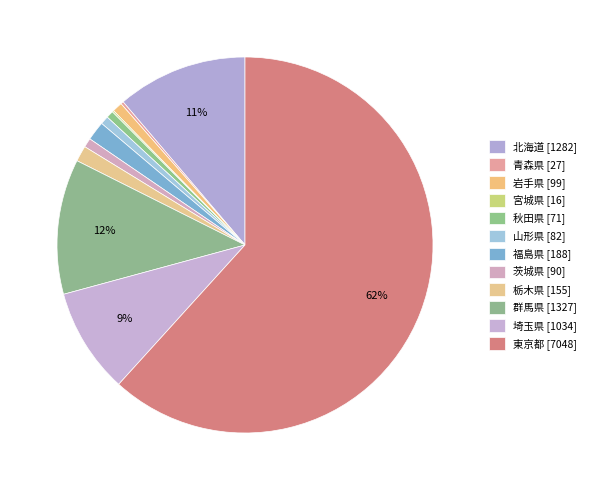

Which slice is the largest?

東京都